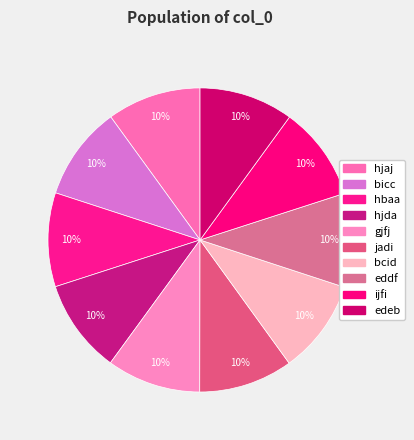

To the nearest percent, what is the combined percentage of hbaa and ijfi?

20%